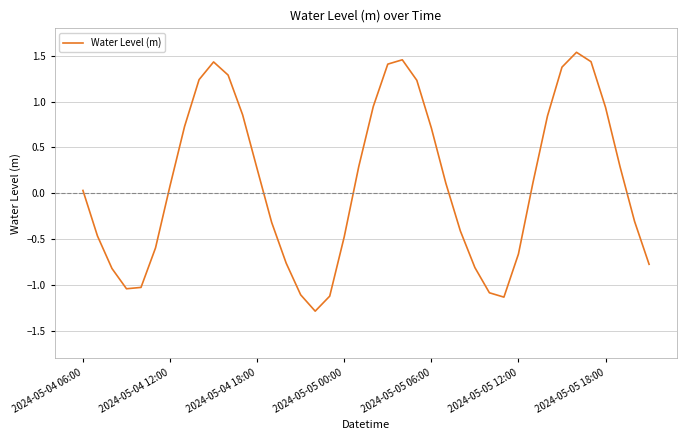

What is the minimum value shown in the chart?

-1.3